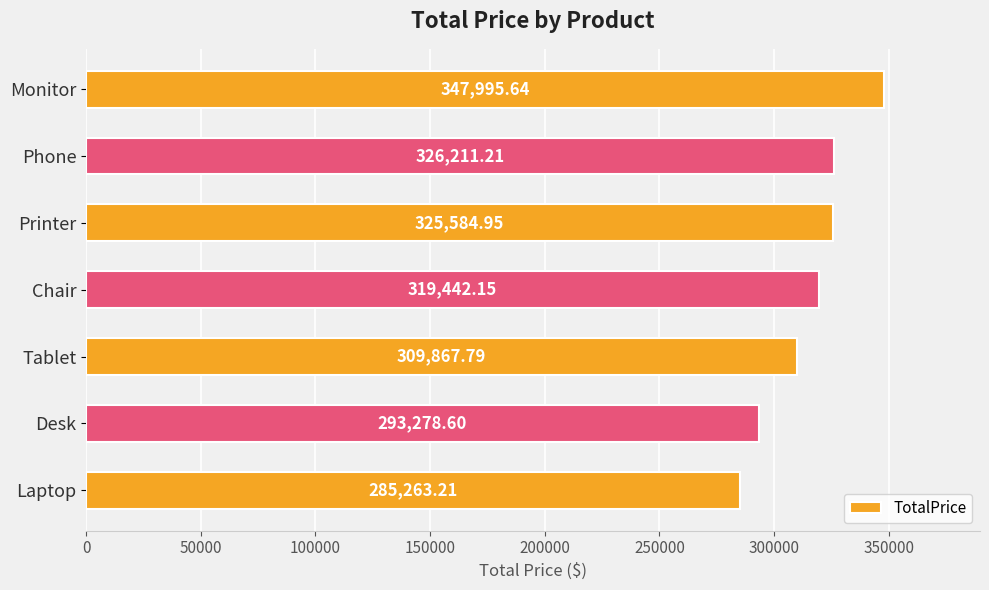

How many categories are shown in the chart?

7